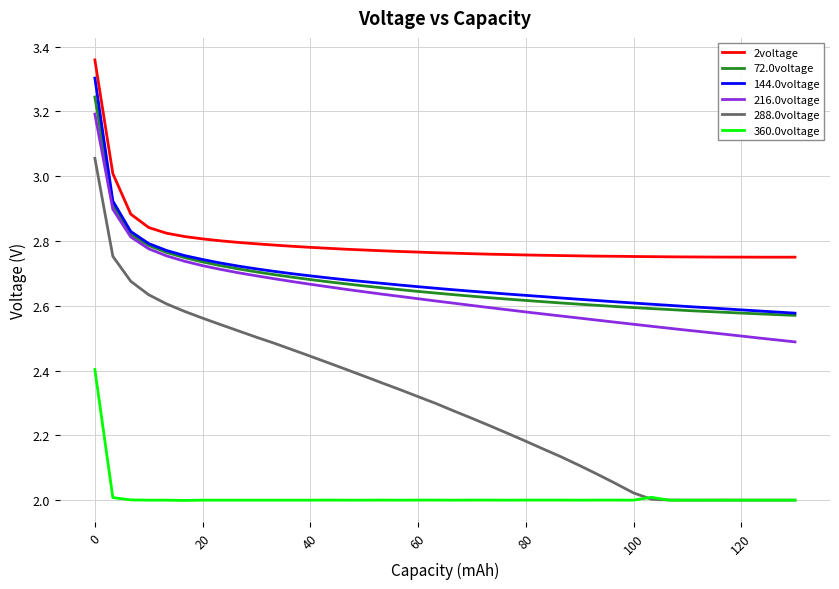

Count the number of data series in this chart.

6